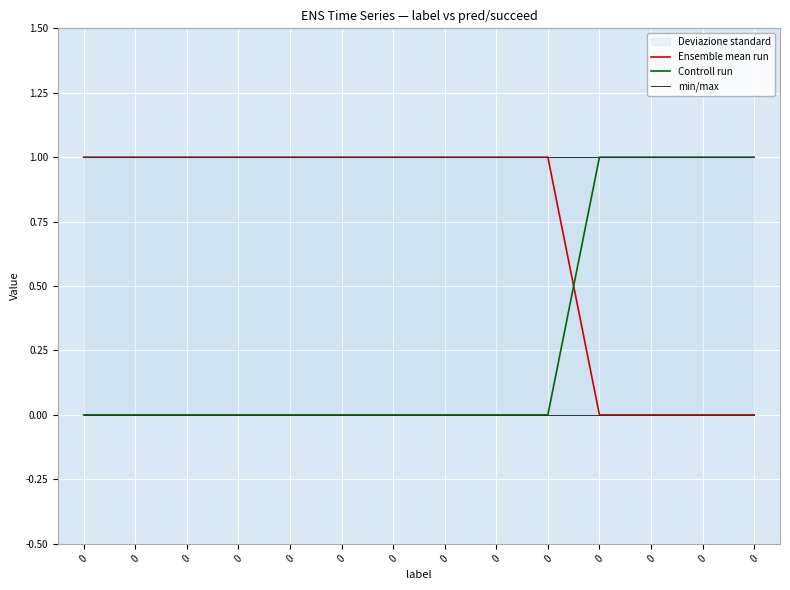

Does the chart display data point markers on the line(s)?

No